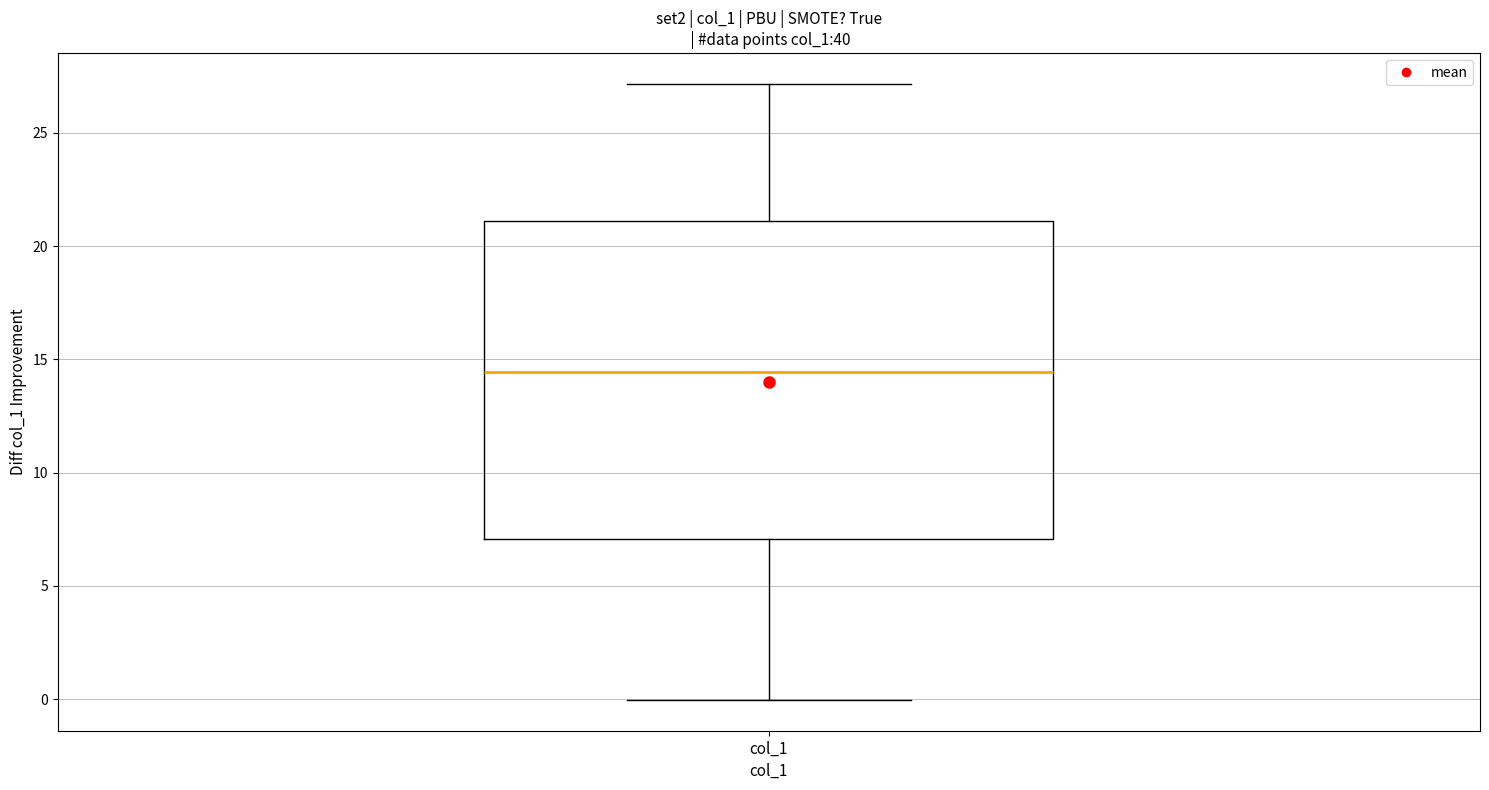

Transcribe this box plot: give where the median line is, the range the box spans, and where the two whiskers end, as read against the y-axis. The values are not printed on the chart, so give them approximately, as read against the axis.

median 14.5, box 7.0 to 21.0, whiskers 0.0 to 27.0